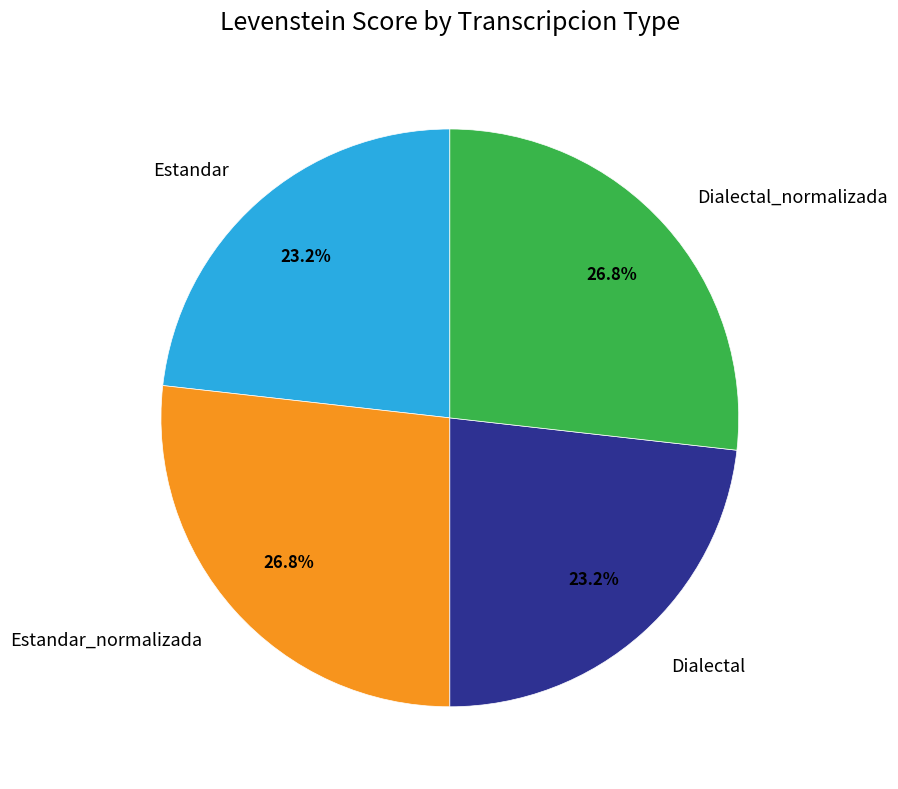

To the nearest percent, what is the difference between the largest and smallest slice percentages?

4%